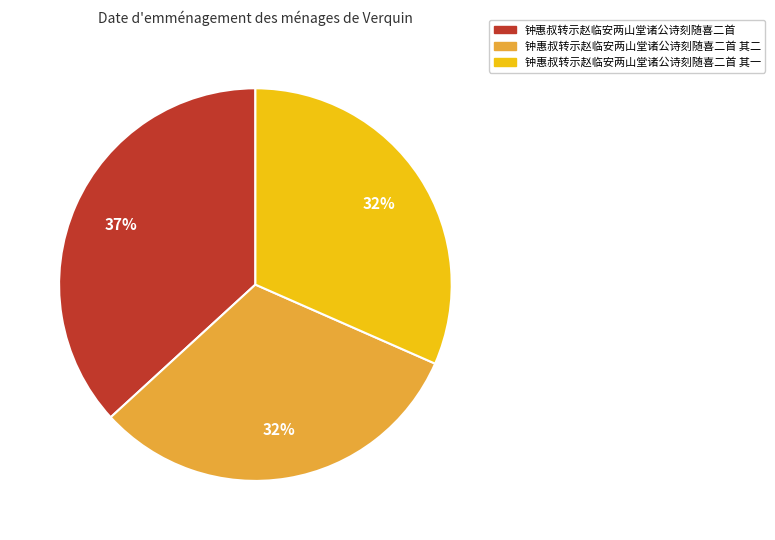

Do 钟惠叔转示赵临安两山堂诸公诗刻随喜二首 其一 and 钟惠叔转示赵临安两山堂诸公诗刻随喜二首 together represent more than half of the pie?

Yes